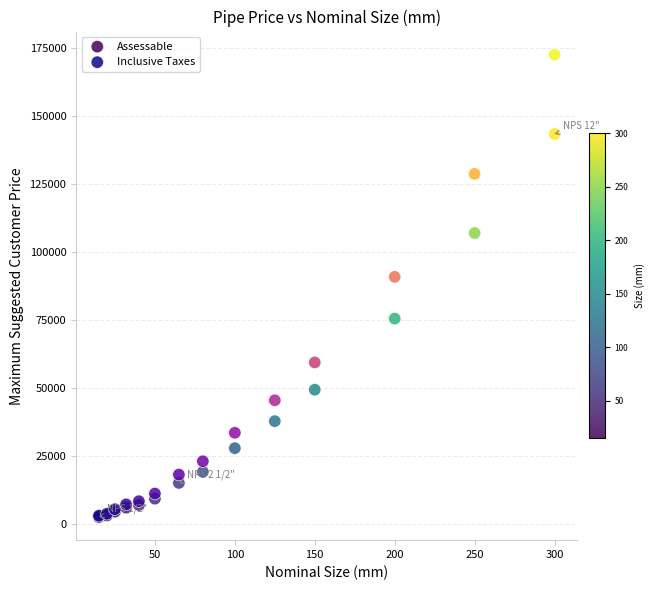

In the Inclusive Taxes series, what Y value is closest to 87682?

90741.3